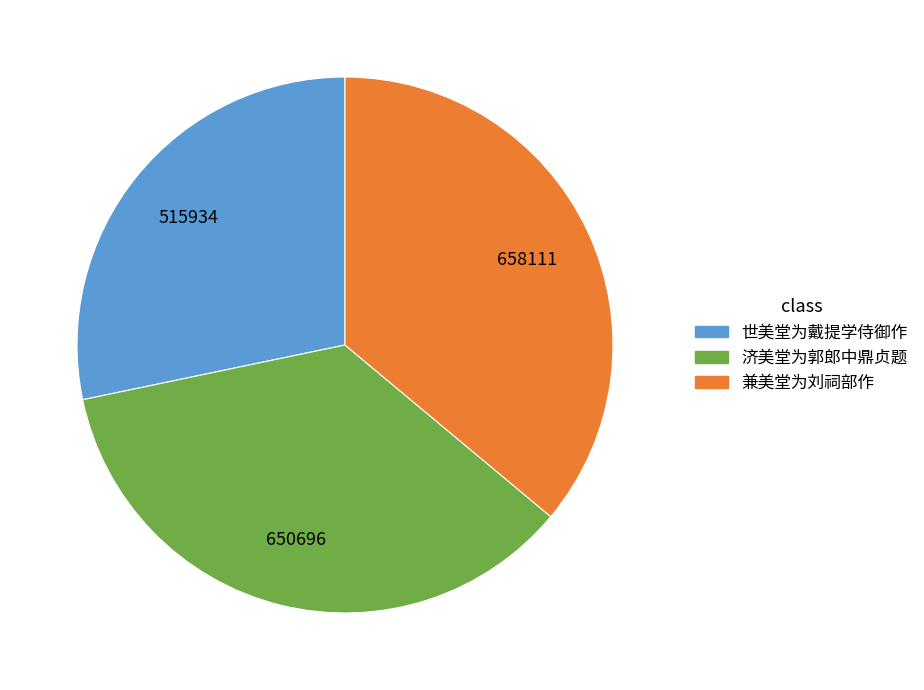

Which category has the smallest portion of the pie?

世美堂为戴提学侍御作